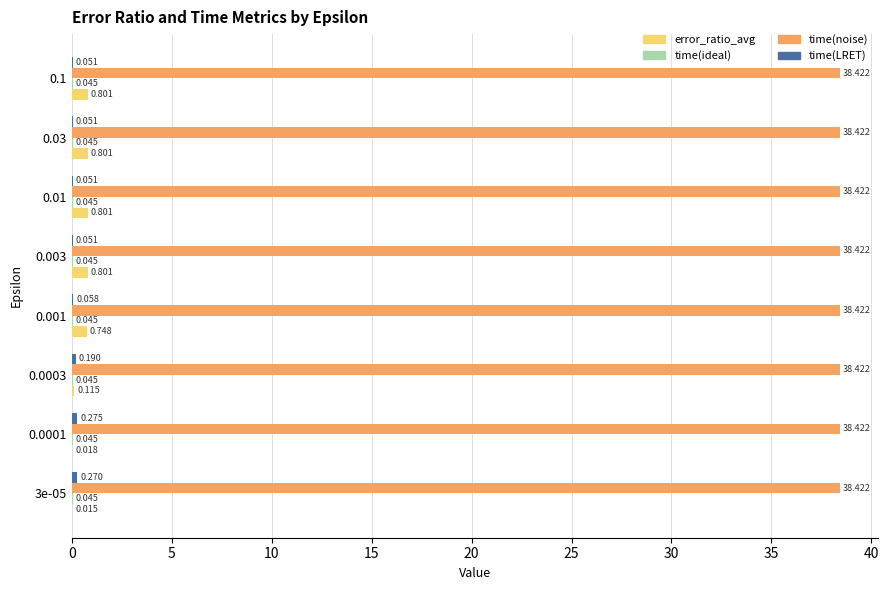

Which series has the largest total across all categories?

time(noise)